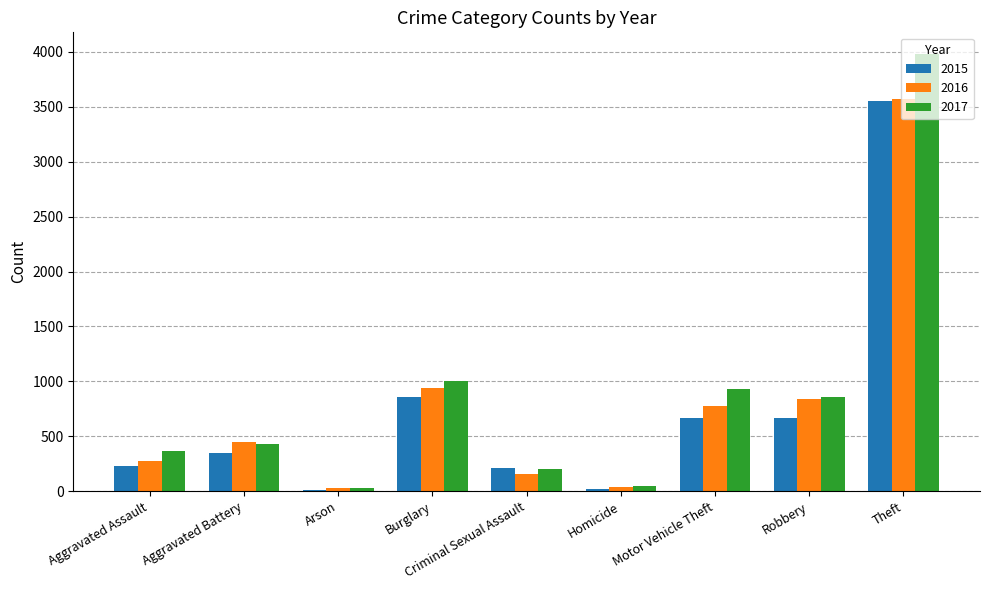

At which category is the sum across all series the highest?

Theft